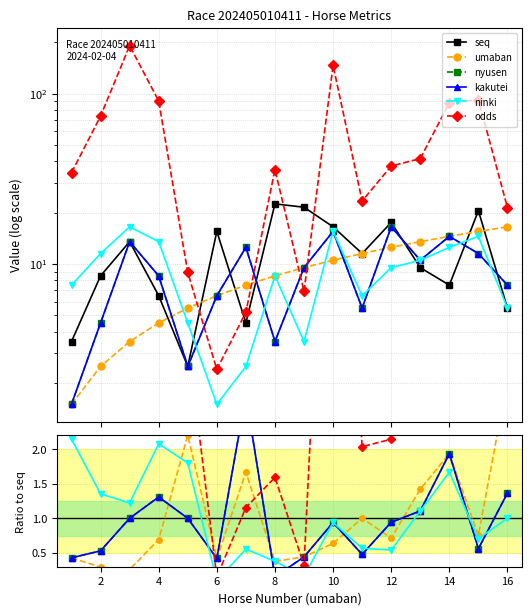

How many intersections are there between kakutei and ninki?

6